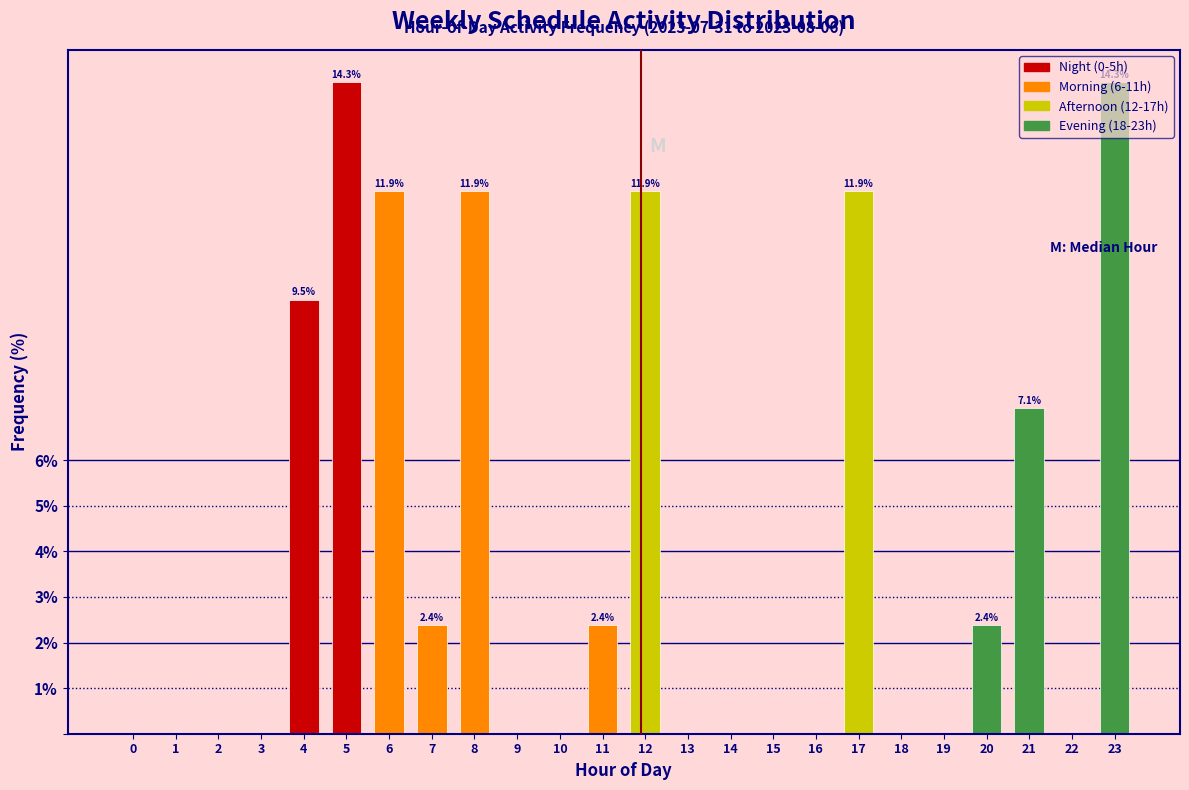

Is it true that the value at 11 is 2.4?

True